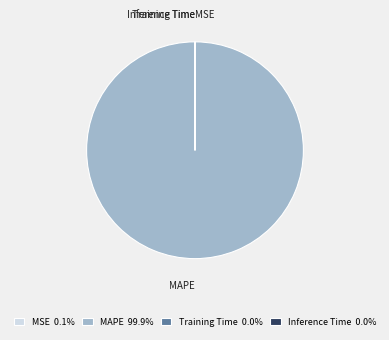

True or false: MAPE accounts for 100% of the total.

True